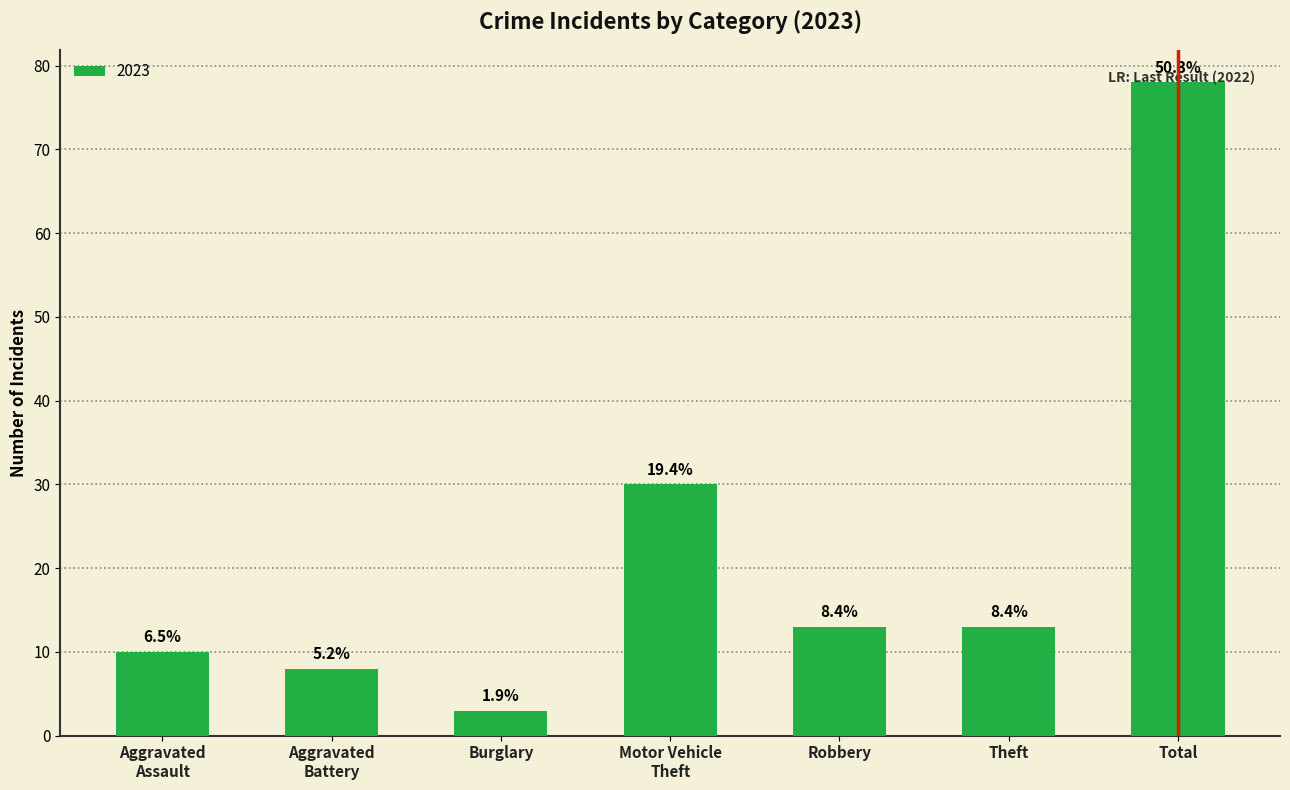

How many bars are there in total?

7